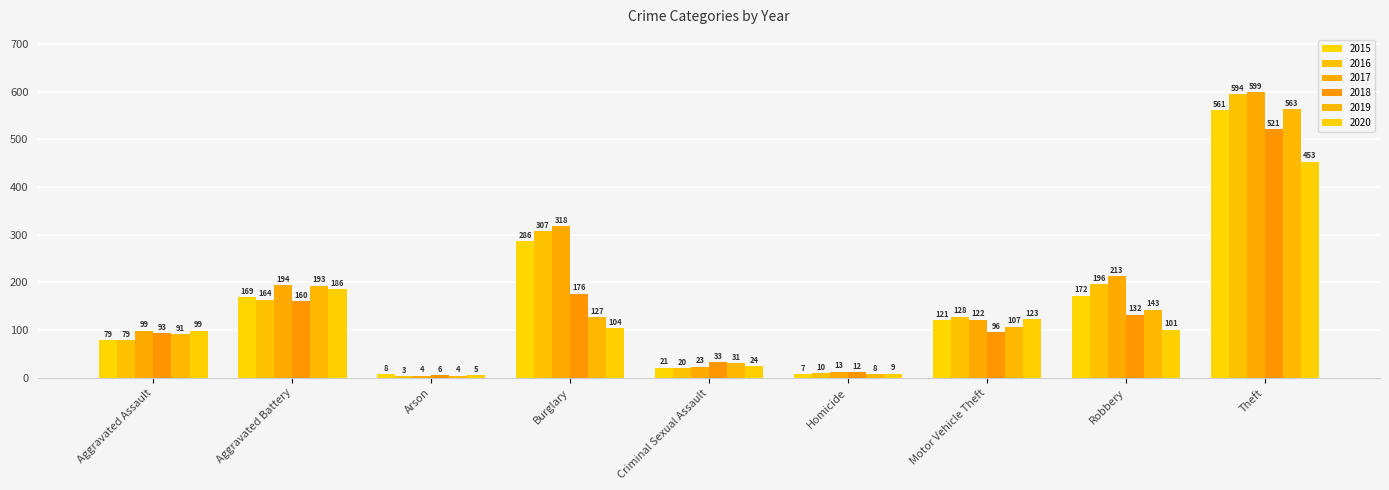

What are all the series names shown in the legend?

2015, 2016, 2017, 2018, 2019, 2020